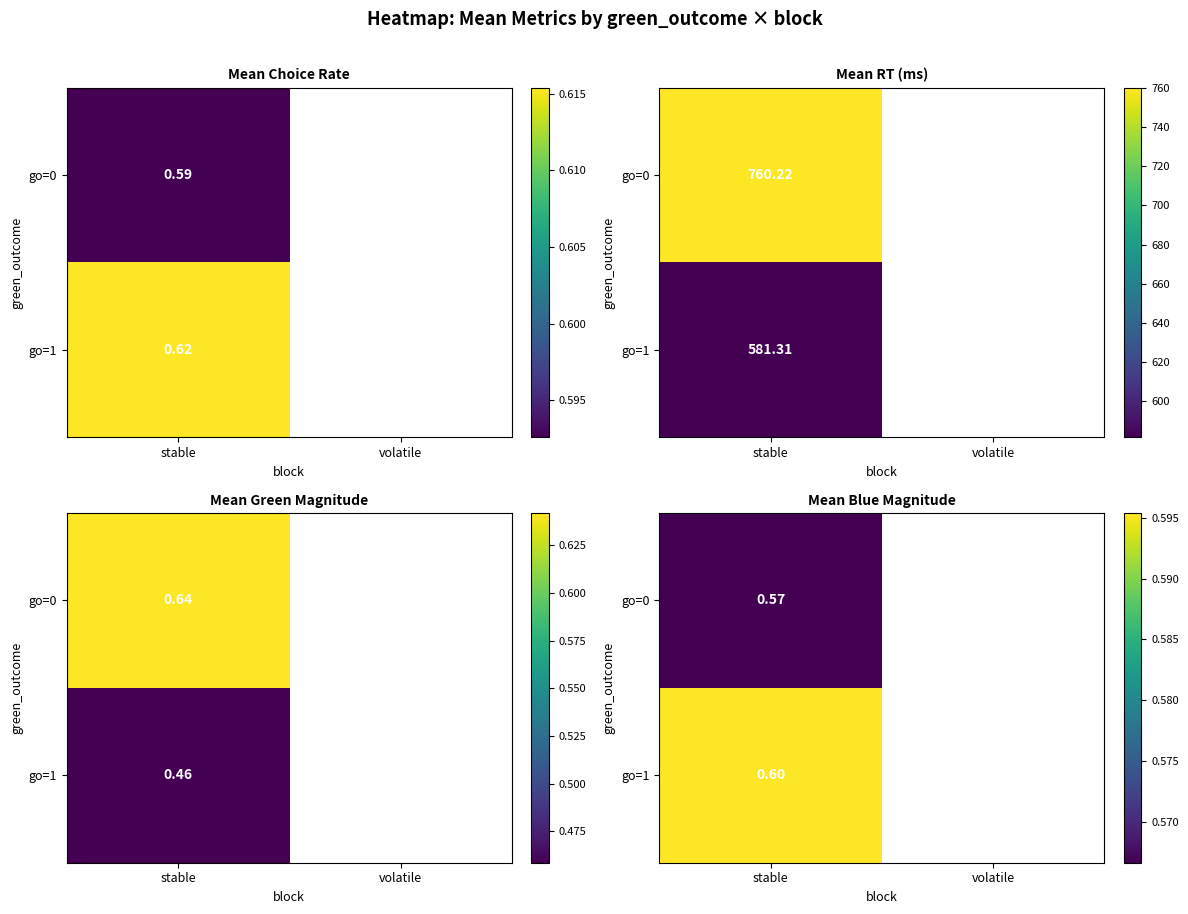

List the series in order of their overall mean, lowest first.

go=0, go=1